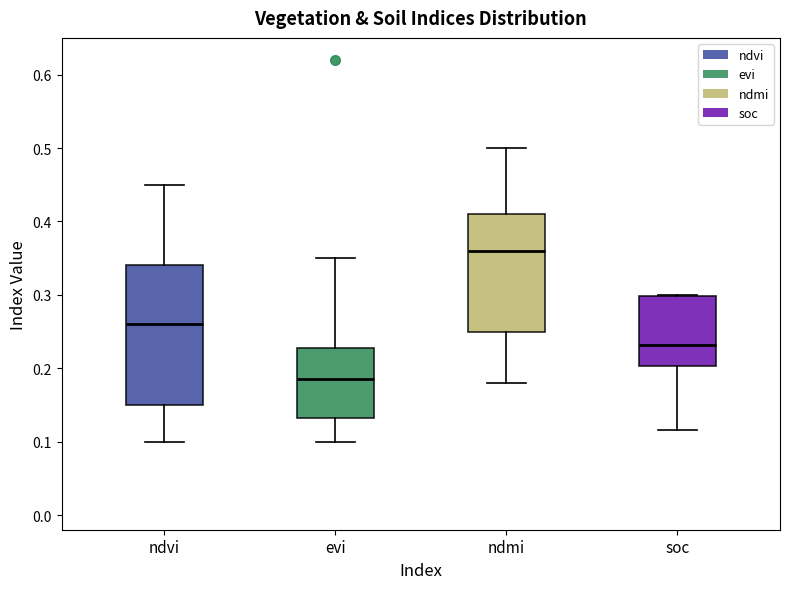

Comparing the boxes themselves (not the whiskers), which one is the tallest?

ndvi